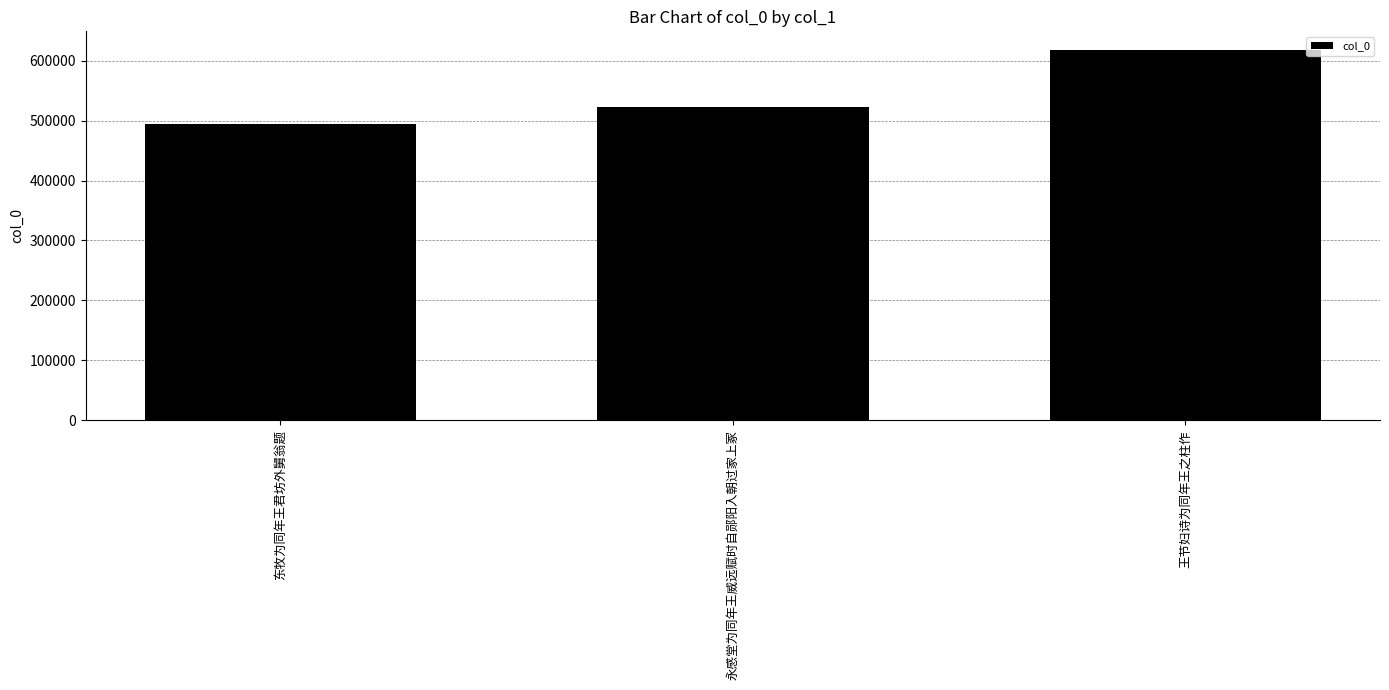

The chart shows a value of 618024 at 王节妇诗为同年王之柱作. True or false?

True